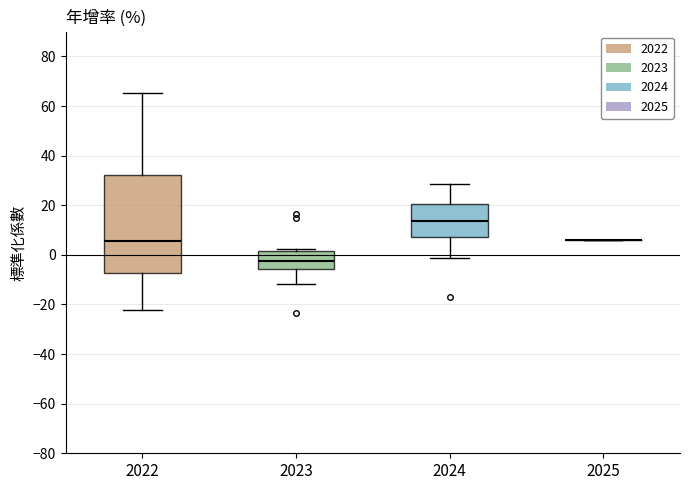

Which box is the tallest, from its lower edge to its upper edge?

2022